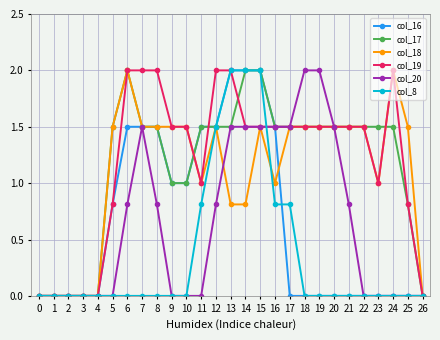

At how many categories does at least one series exceed 1?

21